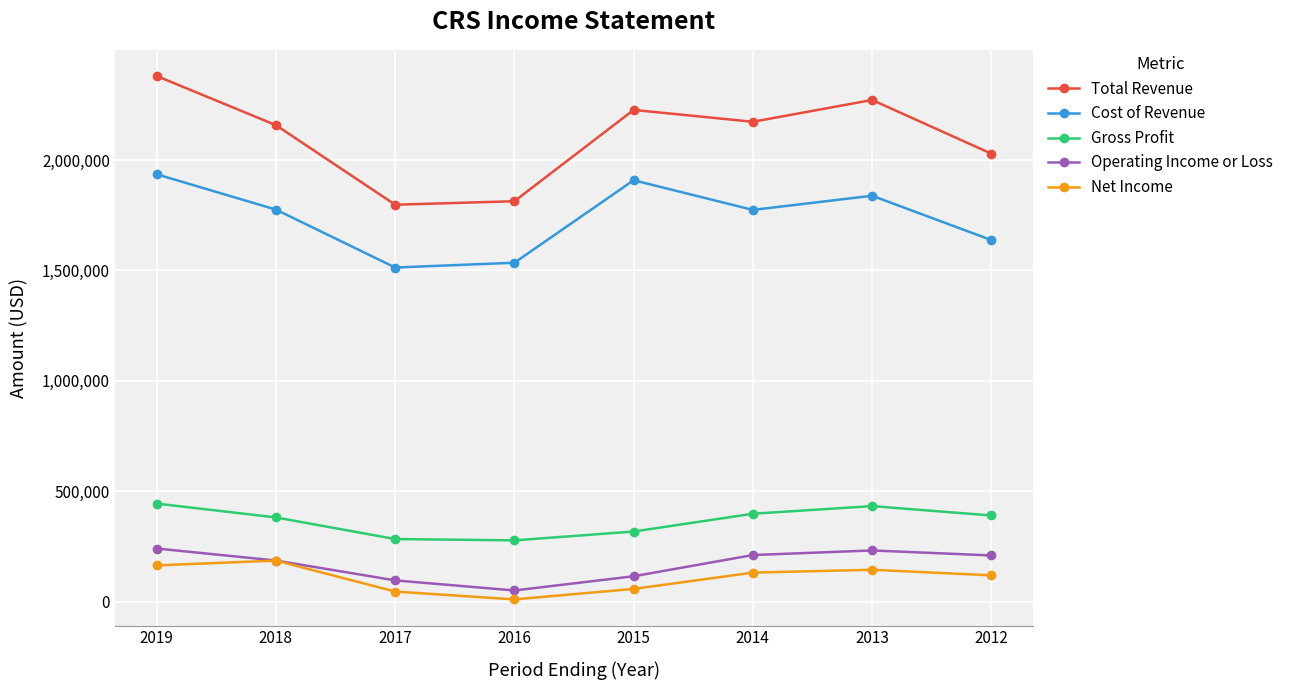

What is the difference between the second highest and minimum values in the Gross Profit series?

155100